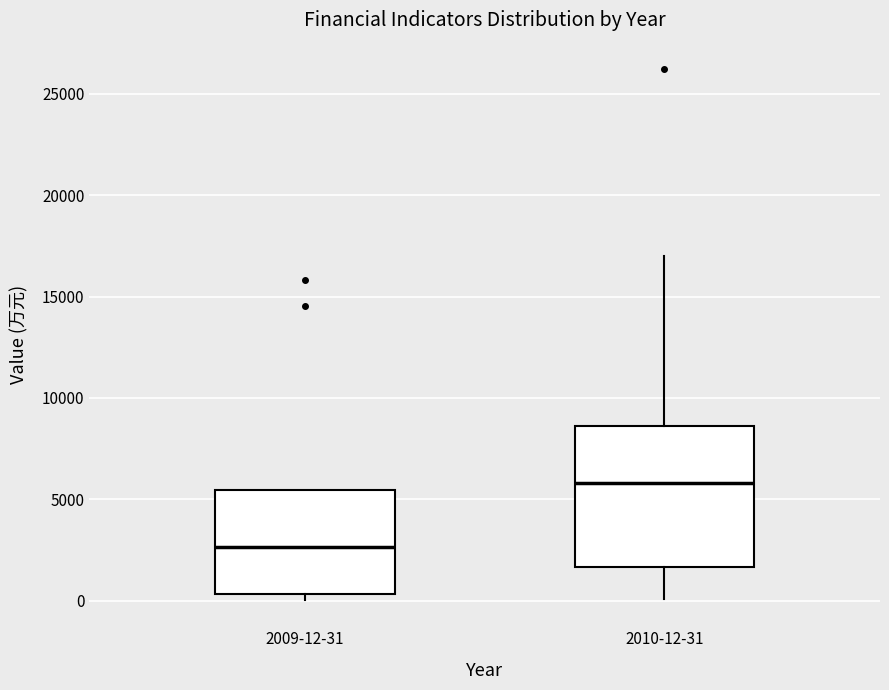

Reading left to right, read every box against the y-axis: the position of its median line, the range the box covers, and the ends of its whiskers. The values are not printed on the chart, so give them approximately, as read against the axis.

2009-12-31: median 2500, box 500 to 5500, whiskers 0 to 5500
2010-12-31: median 6000, box 1500 to 8500, whiskers 0 to 17000